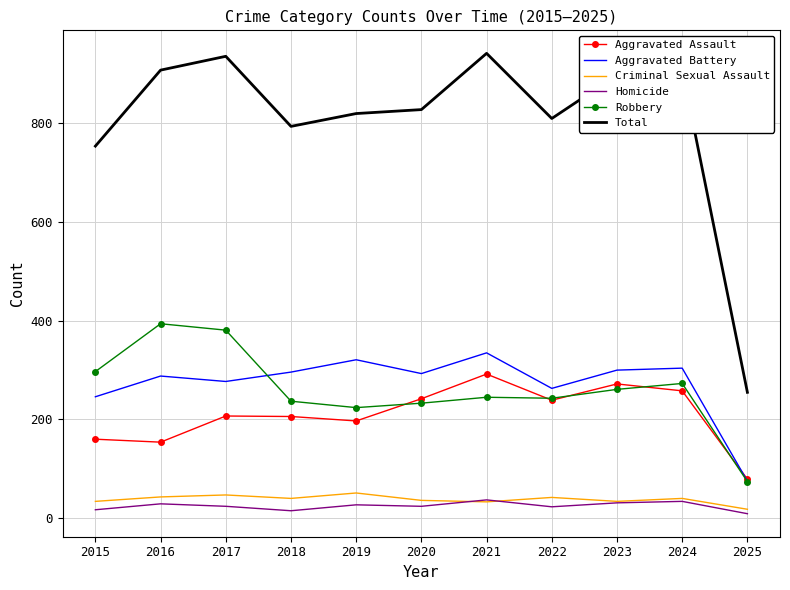

True or false: Criminal Sexual Assault and Aggravated Assault intersect in this chart.

False